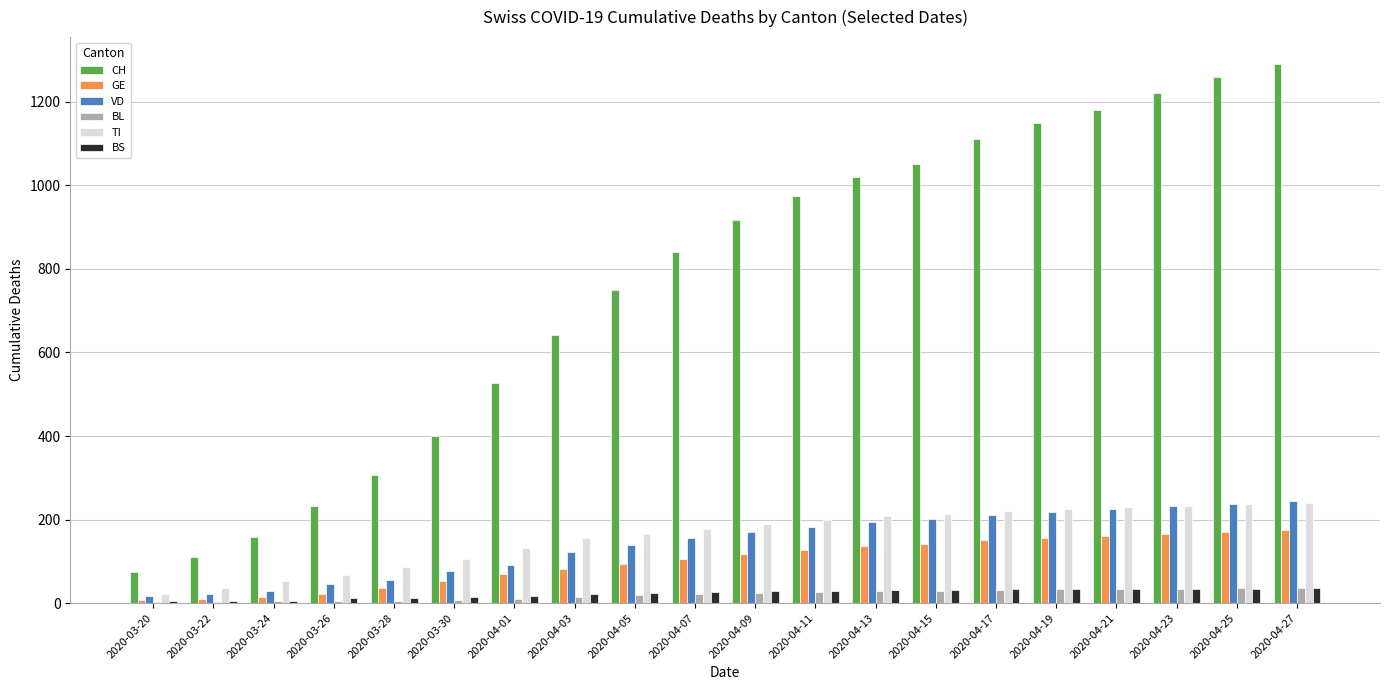

Where is TI nearest to the value 131?

2020-04-01